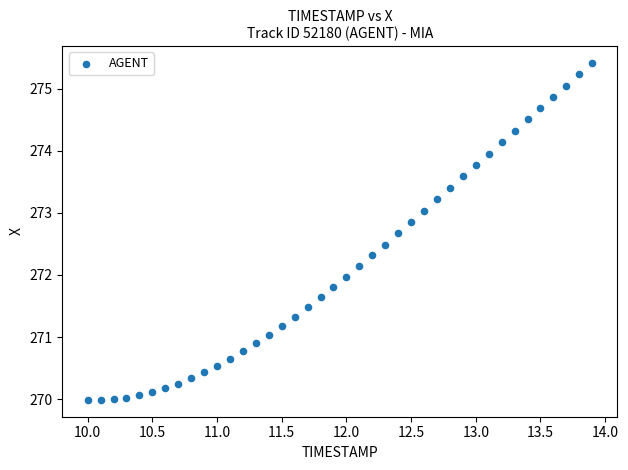

What is the range of X values (max minus min)?

3.9